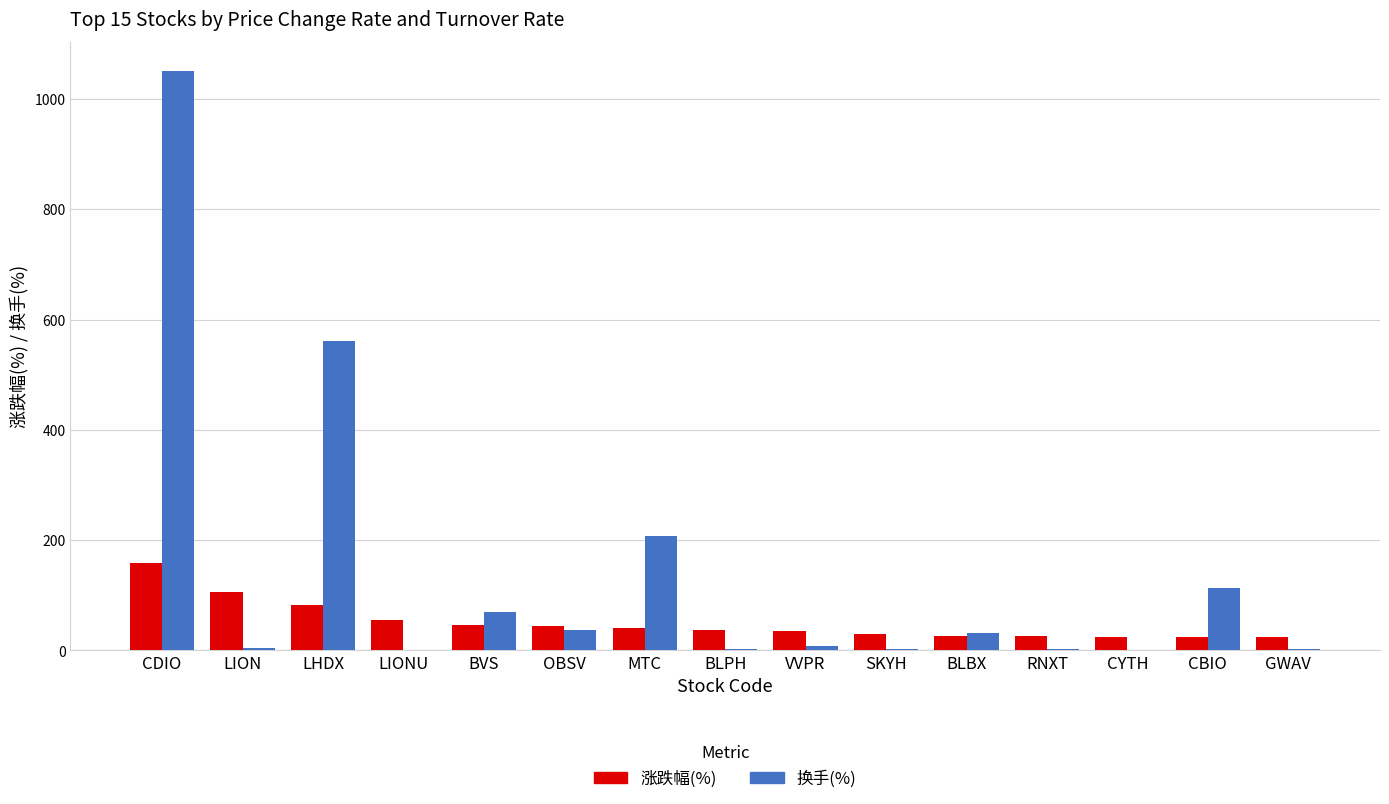

What is the maximum value for 换手(%)?

1050.7